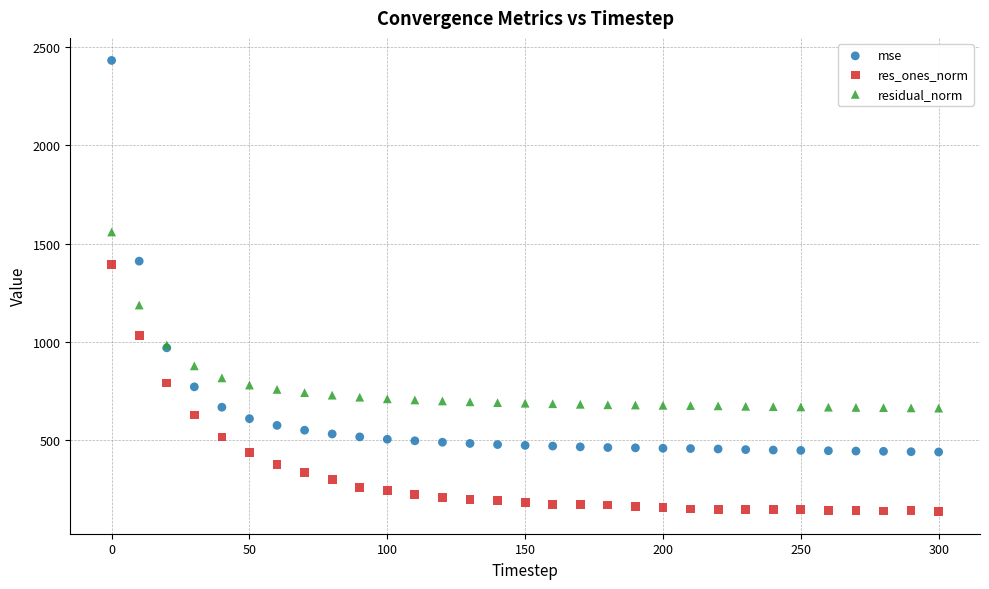

Which series has the widest spread of Y values?

mse